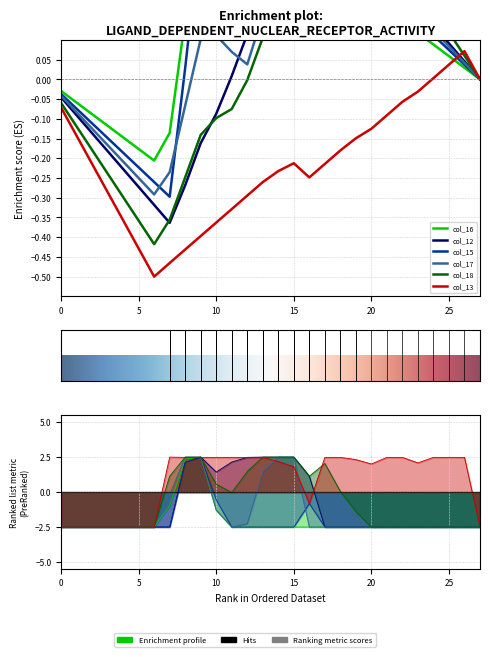

What are all the series names shown in the legend?

col_16, col_12, col_15, col_17, col_18, col_13